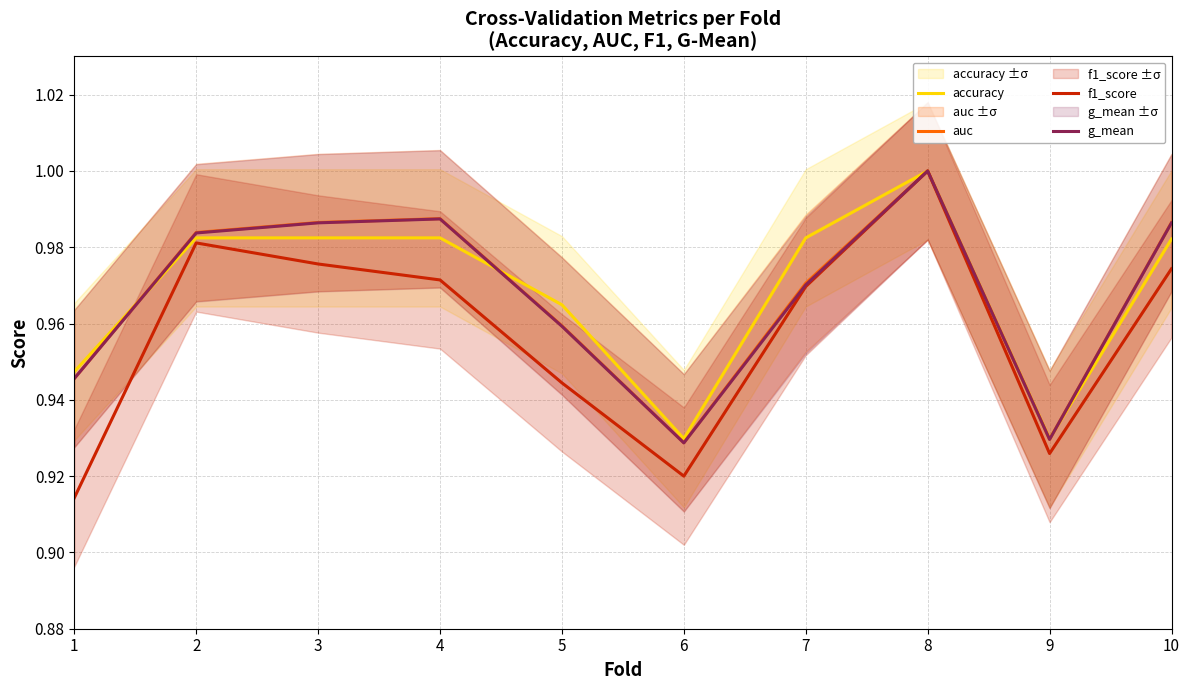

What is the greatest value displayed?

1.0